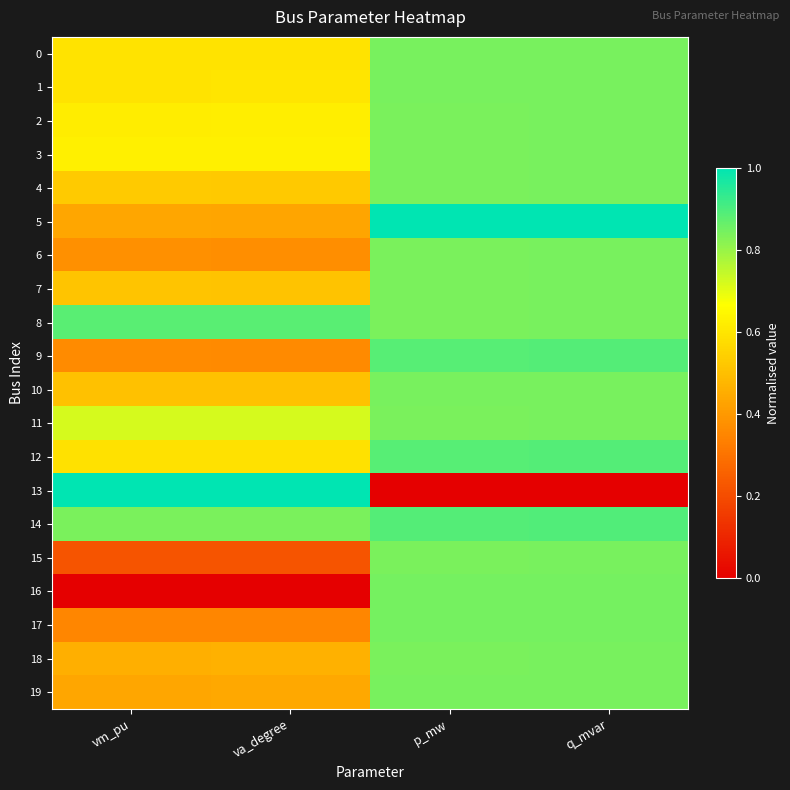

What is the total value across all series at vm_pu?

10.7